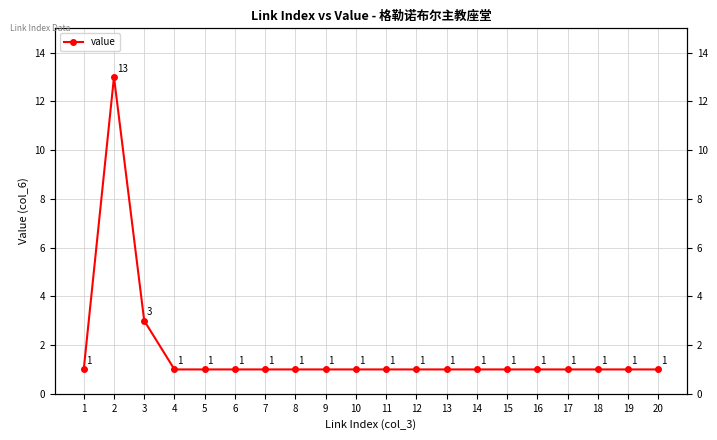

At which category does the chart reach its minimum across all series?

1